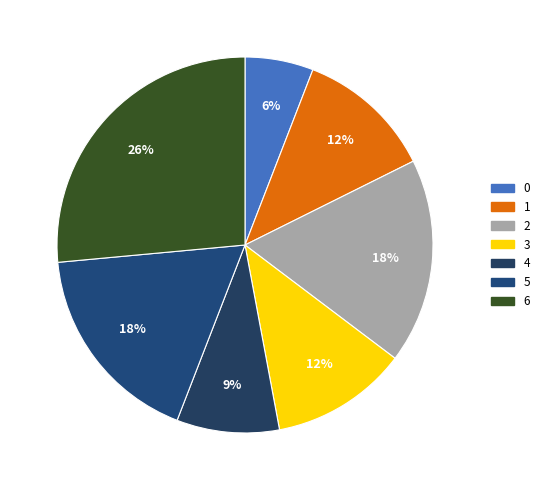

The 0 slice represents 6% of the pie. True or false?

True